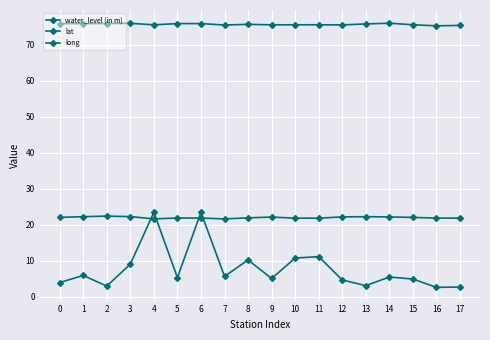

Which has a higher value, 12 or 7?

7